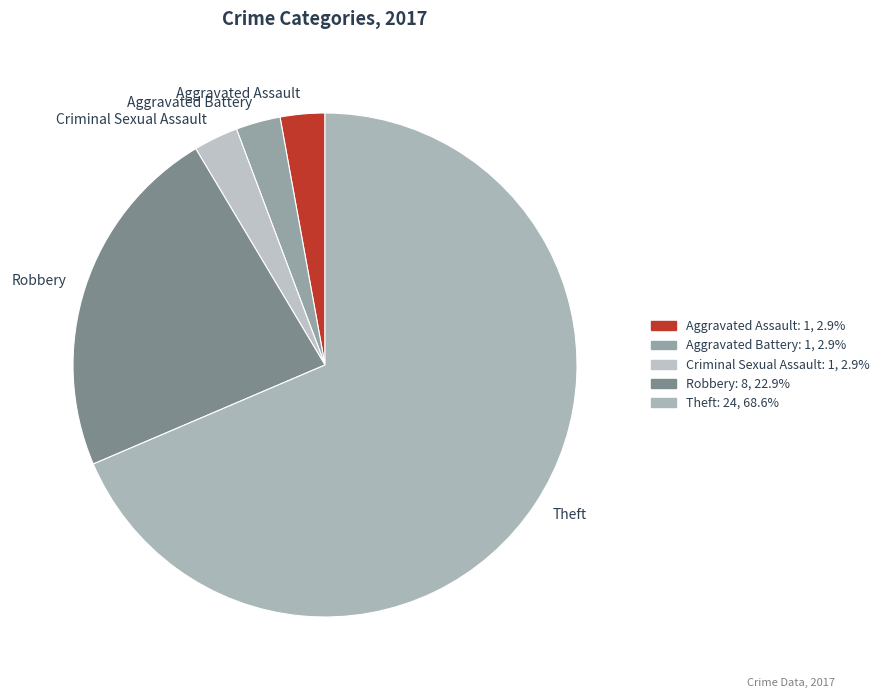

What is the largest slice in the pie chart?

Theft